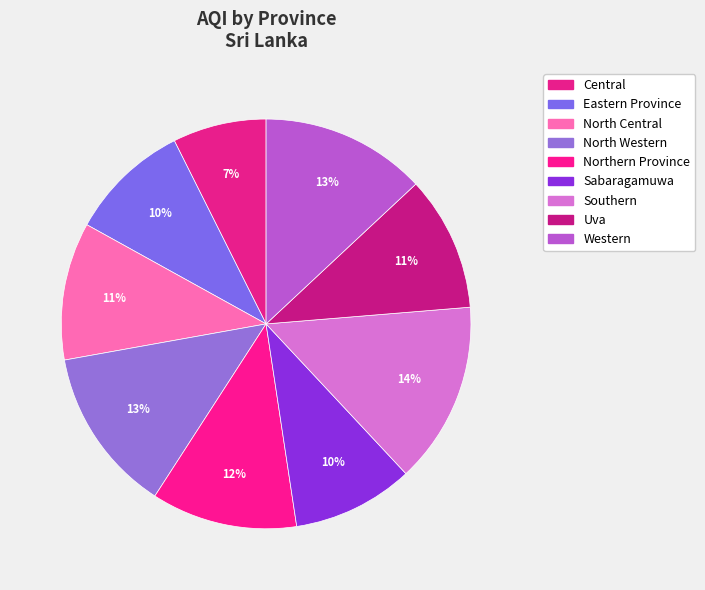

Is it true that Uva is 19% of the pie?

False